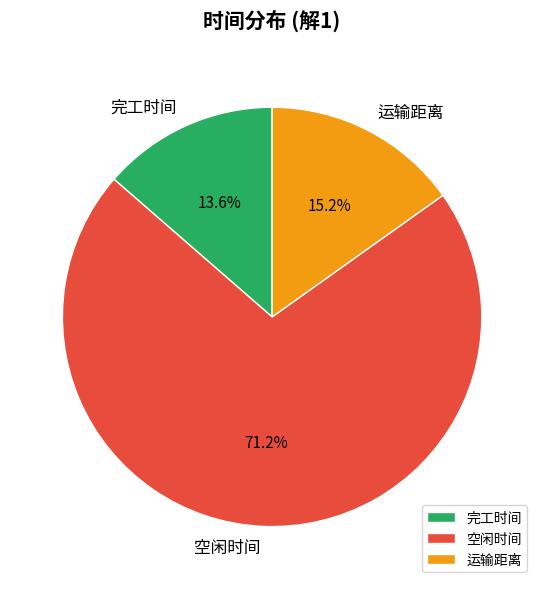

Rank the categories by value from highest to lowest.

空闲时间, 运输距离, 完工时间